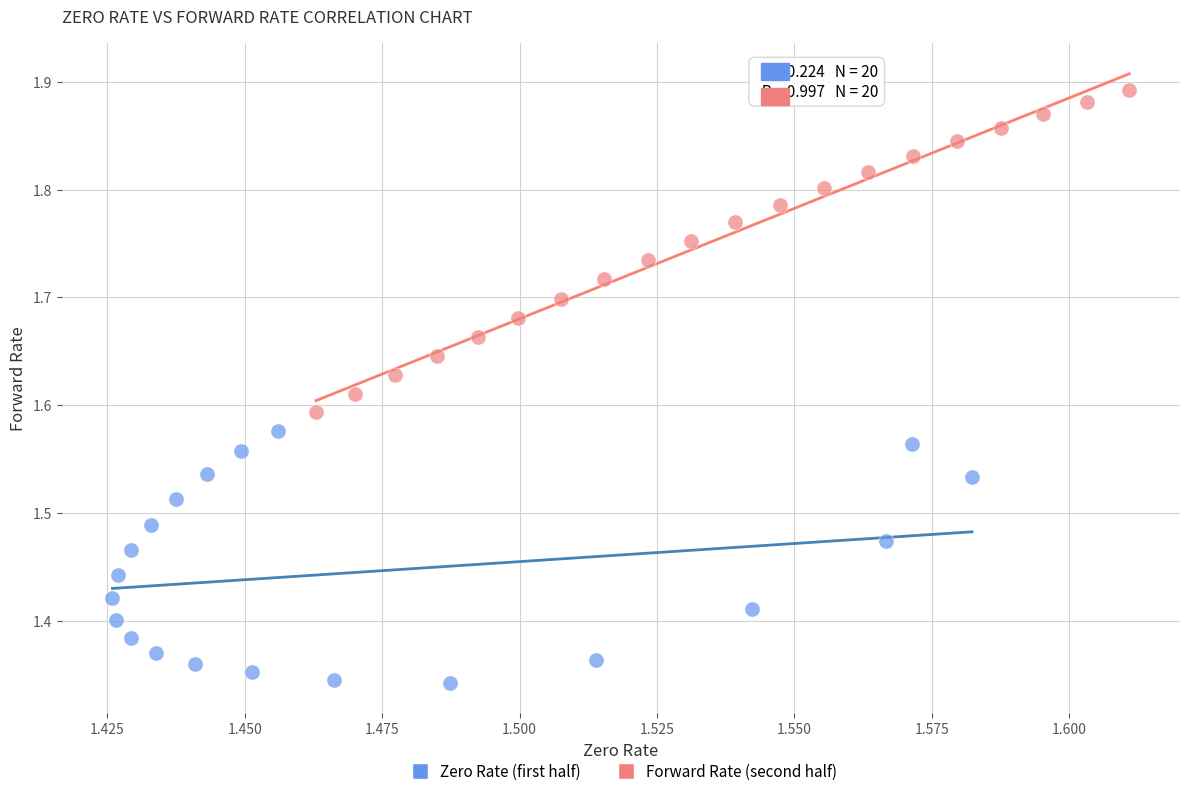

Which series contains the lowest Y value?

Zero Rate (first half)